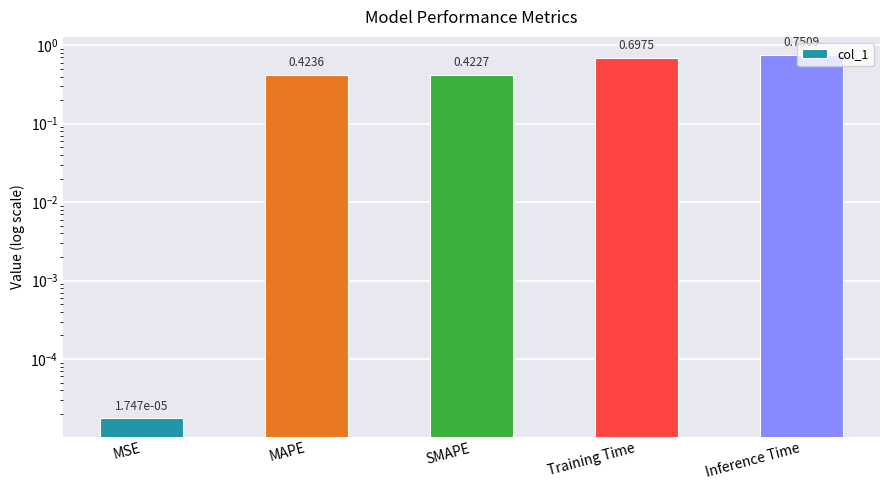

Rank the categories by value from highest to lowest.

Inference Time, Training Time, MAPE, SMAPE, MSE